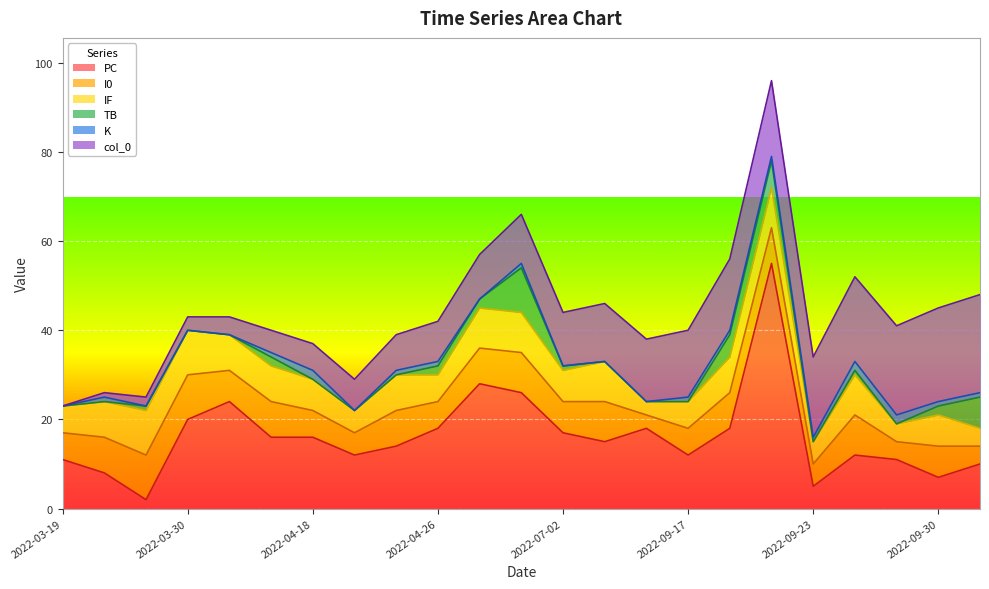

How many data points does each series have?

23